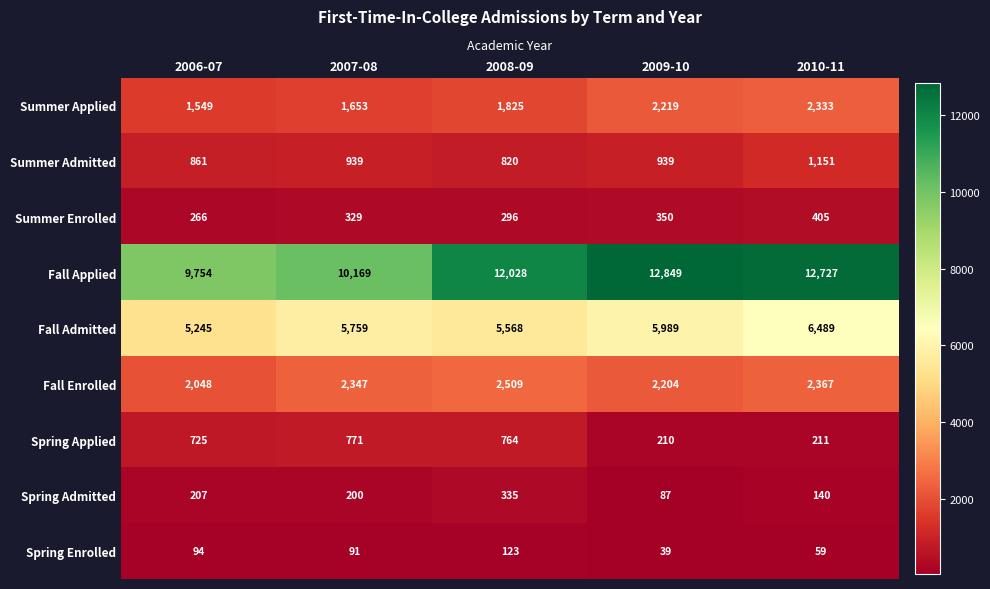

At how many categories does at least one series exceed 3082?

5